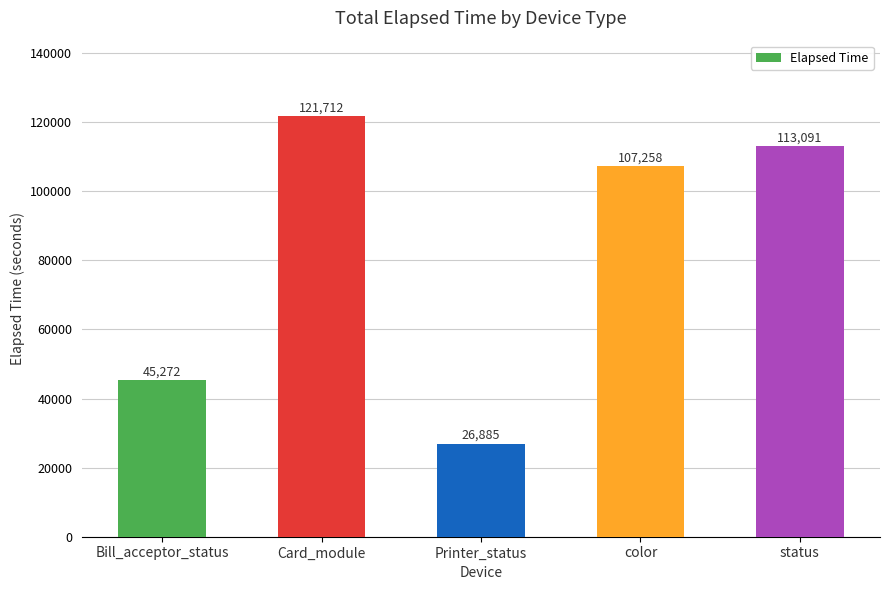

Rank the categories by value from highest to lowest.

Card_module, status, color, Bill_acceptor_status, Printer_status